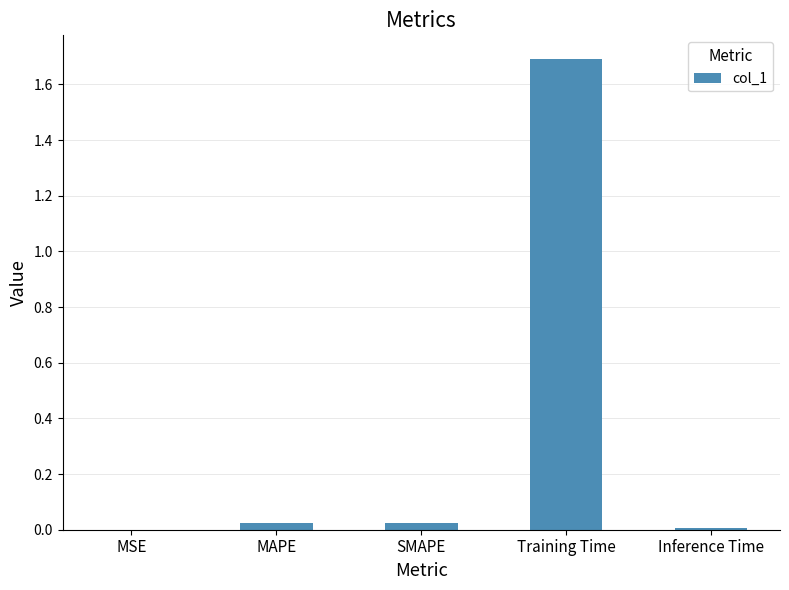

What is the greatest value displayed?

1.7